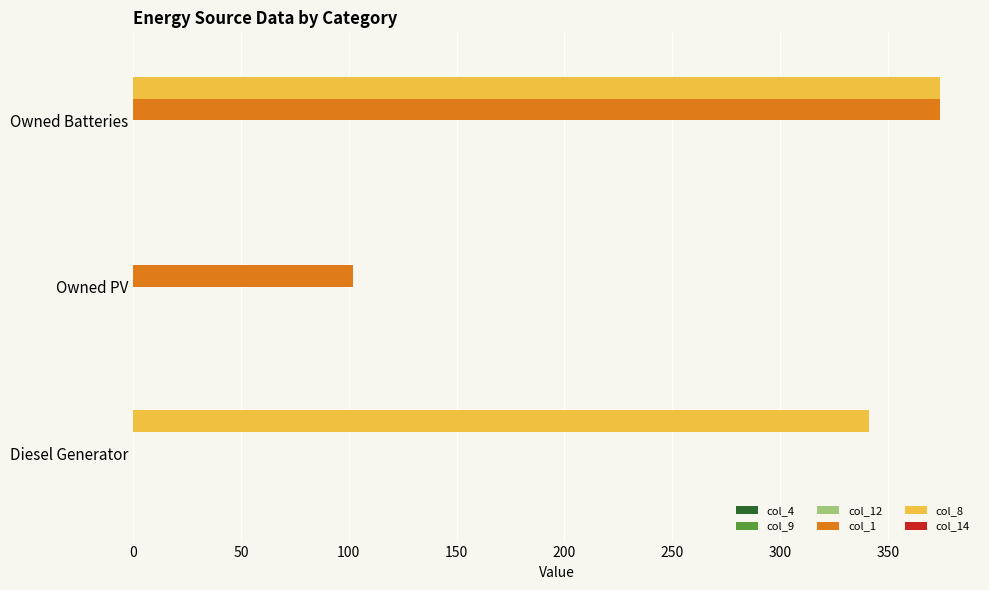

Where is col_8 nearest to the value 187?

Diesel Generator